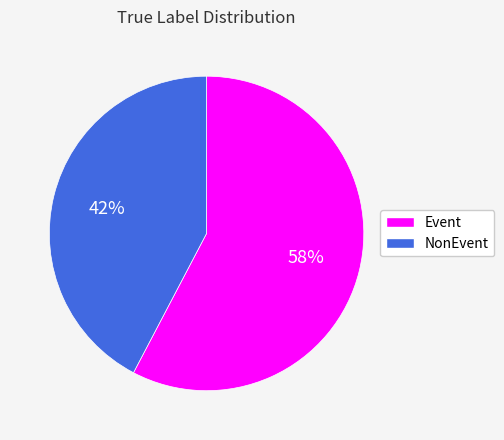

Rank the categories by value from highest to lowest.

Event, NonEvent